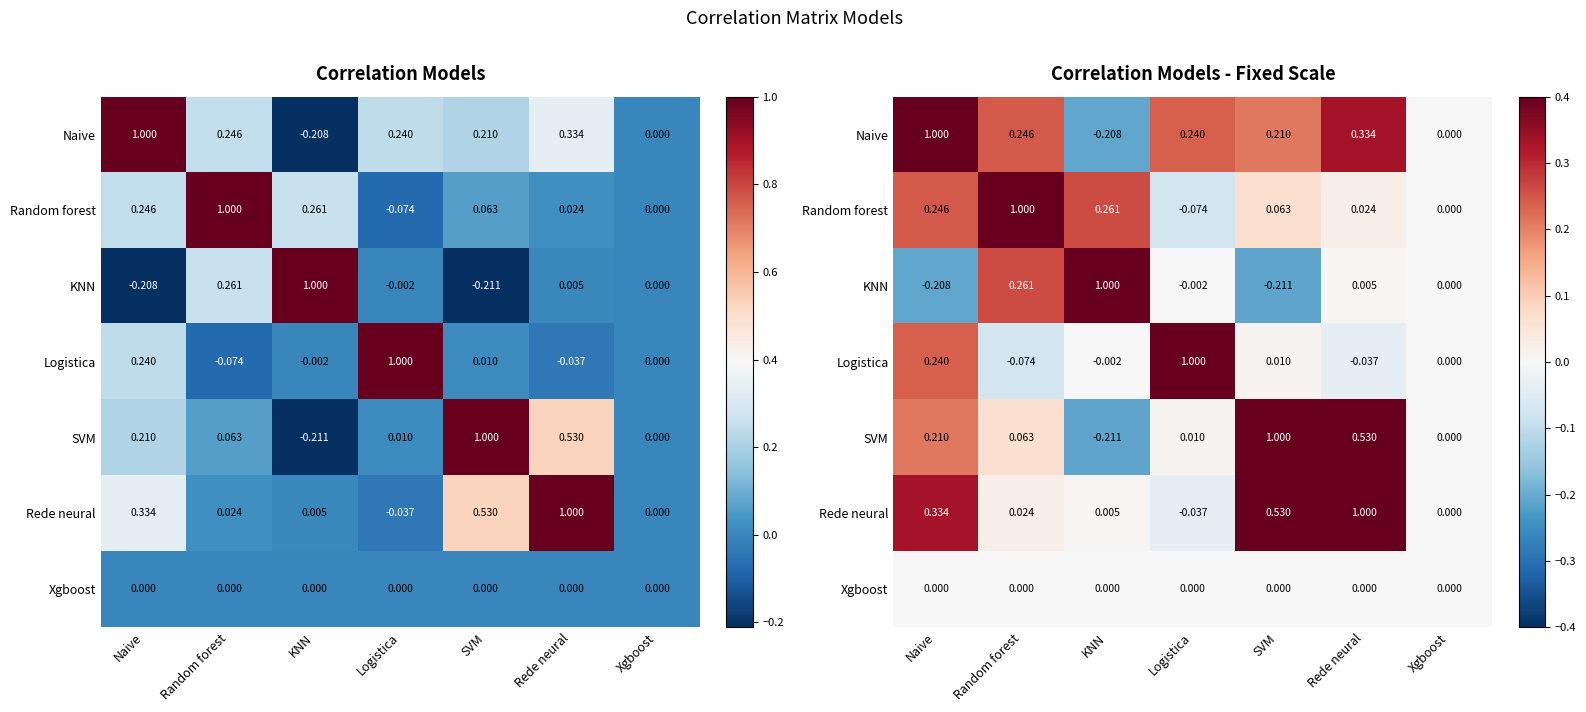

What is the sum of the Rede neural values at KNN and Naive?

0.3